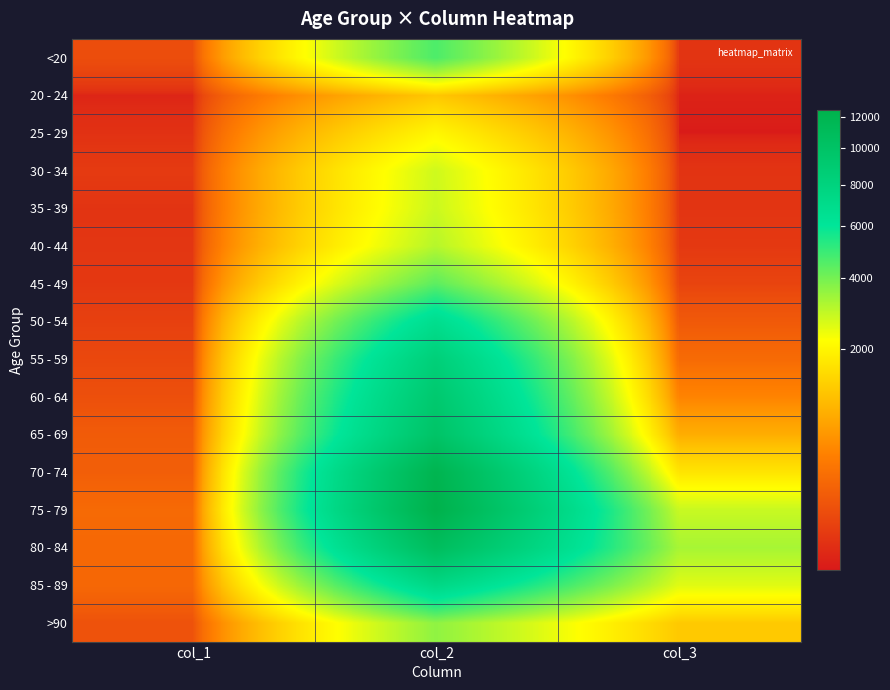

Reading left to right, list all the values displayed in this chart.

<20: col_1=77	col_2=4641	col_3=18
20 - 24: col_1=5	col_2=1191	col_3=4
25 - 29: col_1=14	col_2=2038	col_3=3
30 - 34: col_1=27	col_2=2765	col_3=17
35 - 39: col_1=17	col_2=2814	col_3=18
40 - 44: col_1=20	col_2=3078	col_3=24
45 - 49: col_1=23	col_2=4396	col_3=47
50 - 54: col_1=39	col_2=6803	col_3=126
55 - 59: col_1=59	col_2=8400	col_3=227
60 - 64: col_1=84	col_2=9236	col_3=426
65 - 69: col_1=137	col_2=9883	col_3=850
70 - 74: col_1=153	col_2=12018	col_3=1690
75 - 79: col_1=220	col_2=12434	col_3=2848
80 - 84: col_1=209	col_2=10764	col_3=3273
85 - 89: col_1=206	col_2=7417	col_3=2548
>90: col_1=93	col_2=3604	col_3=1224